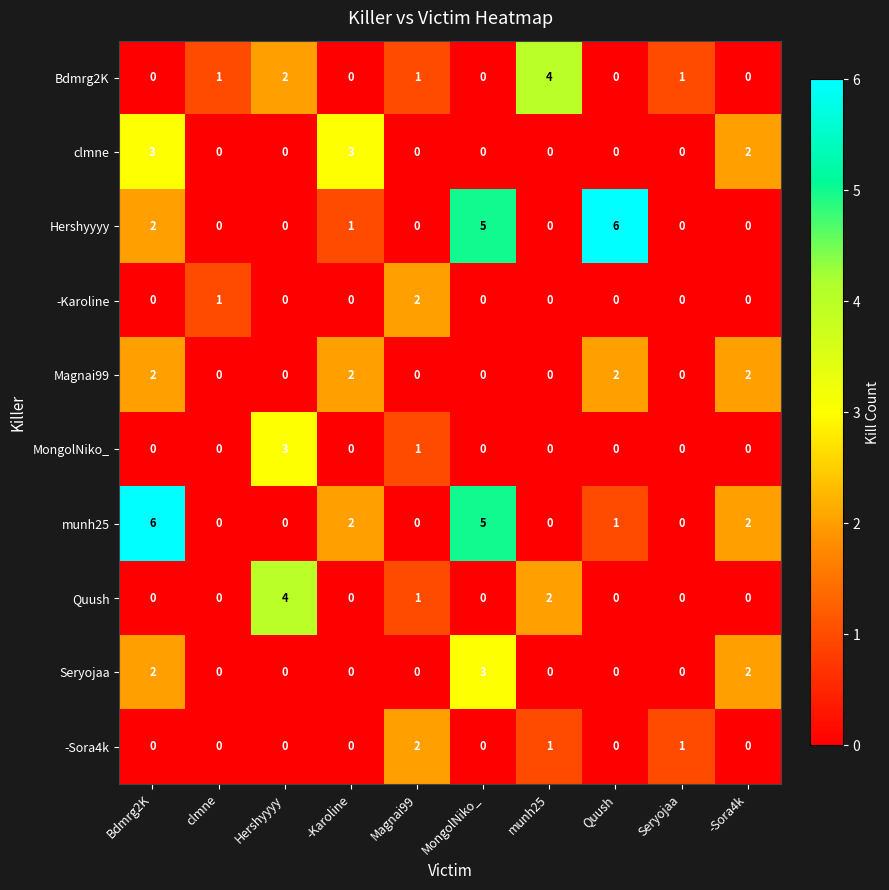

How many Seryojaa values are between 0 and 2?

9